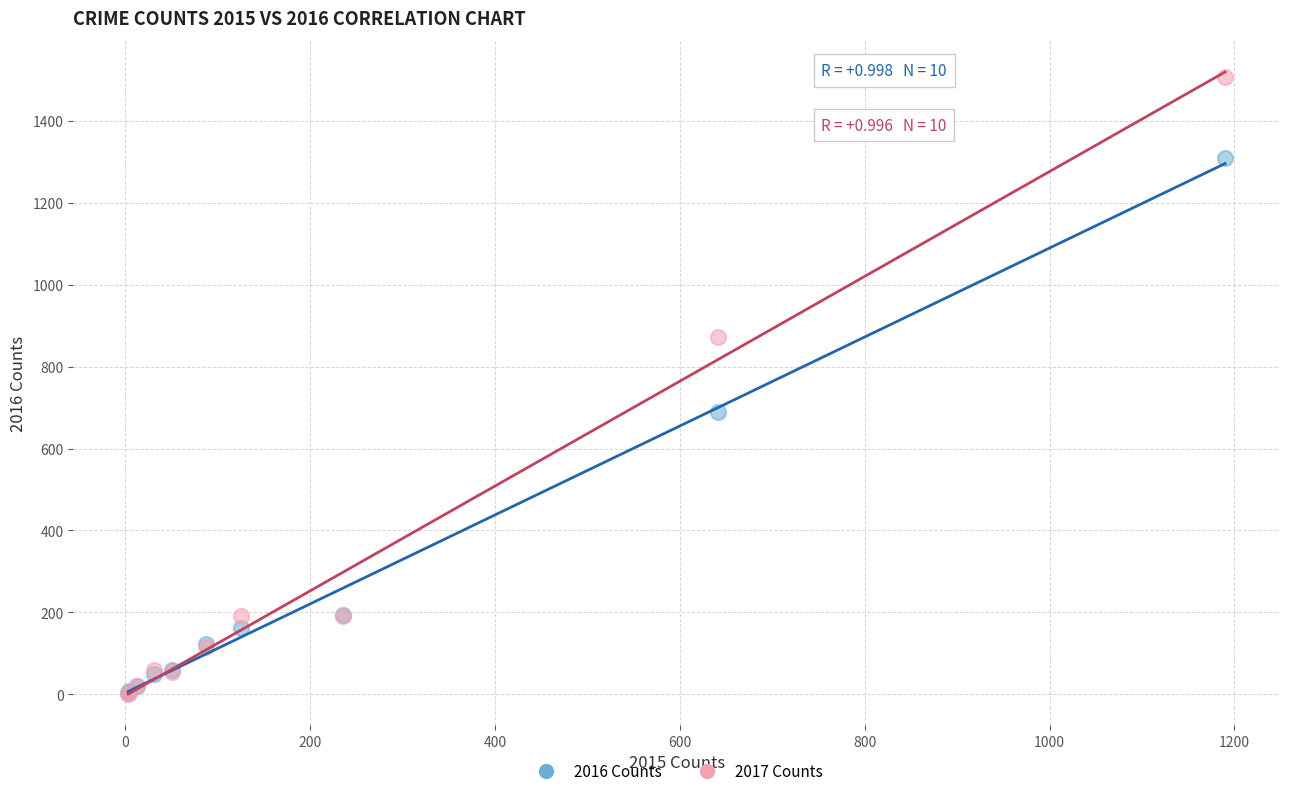

In the 2016 Counts series, what Y value is closest to 656?

689